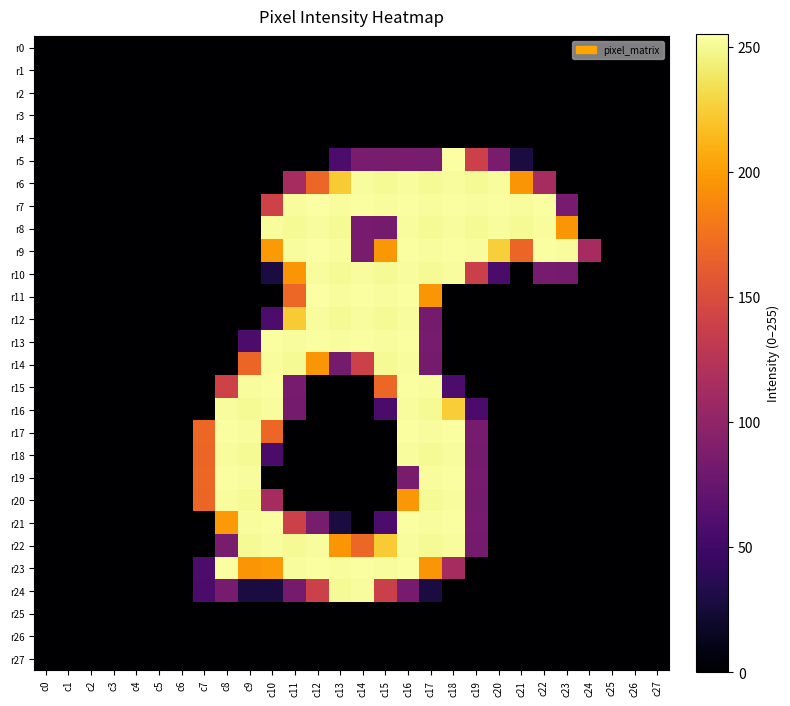

Rank the series at c8 from lowest to highest value.

r0, r1, r2, r3, r4, r5, r6, r7, r8, r9, r10, r11, r12, r13, r14, r25, r26, r27, r24, r22, r15, r21, r16, r18, r20, r17, r19, r23